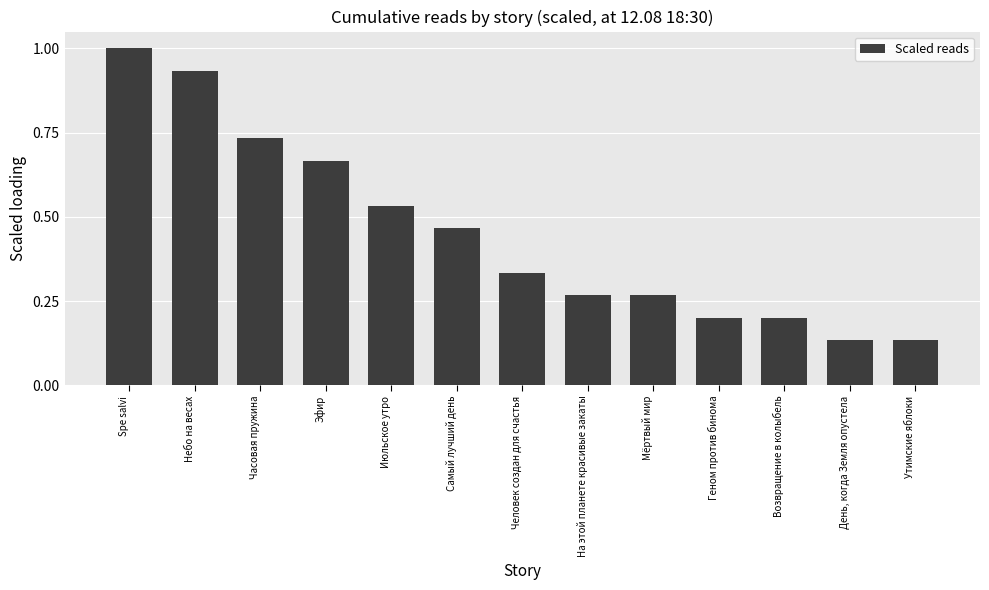

Is it true that the value at Spe salvi is 1.0?

True